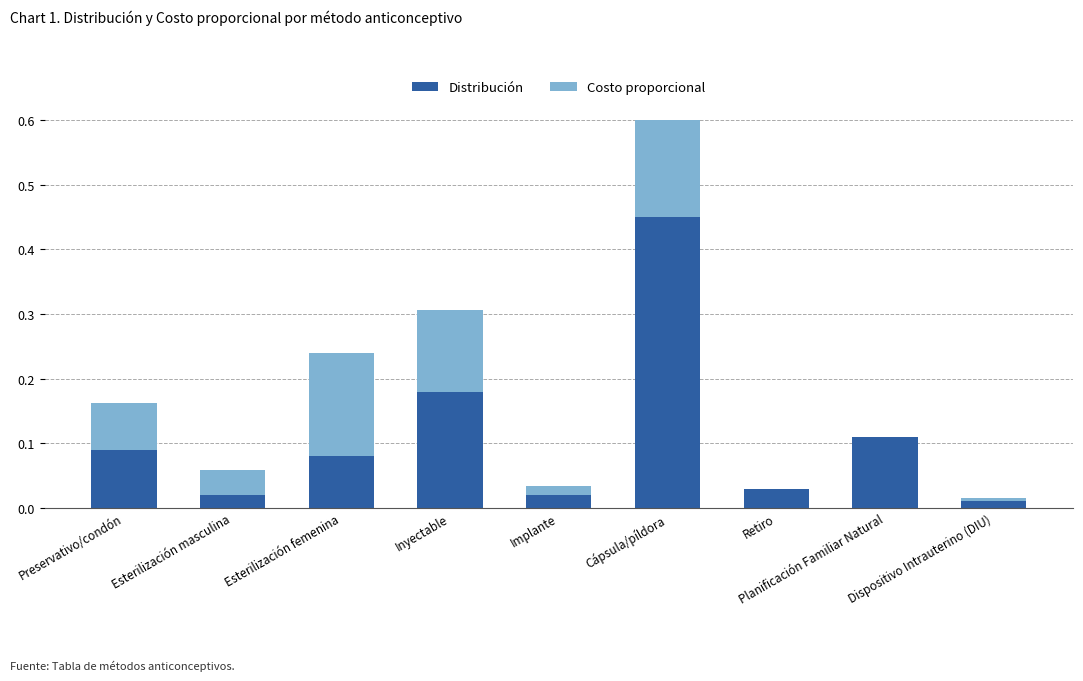

Where is Distribución nearest to the value 0?

Dispositivo Intrauterino (DIU)